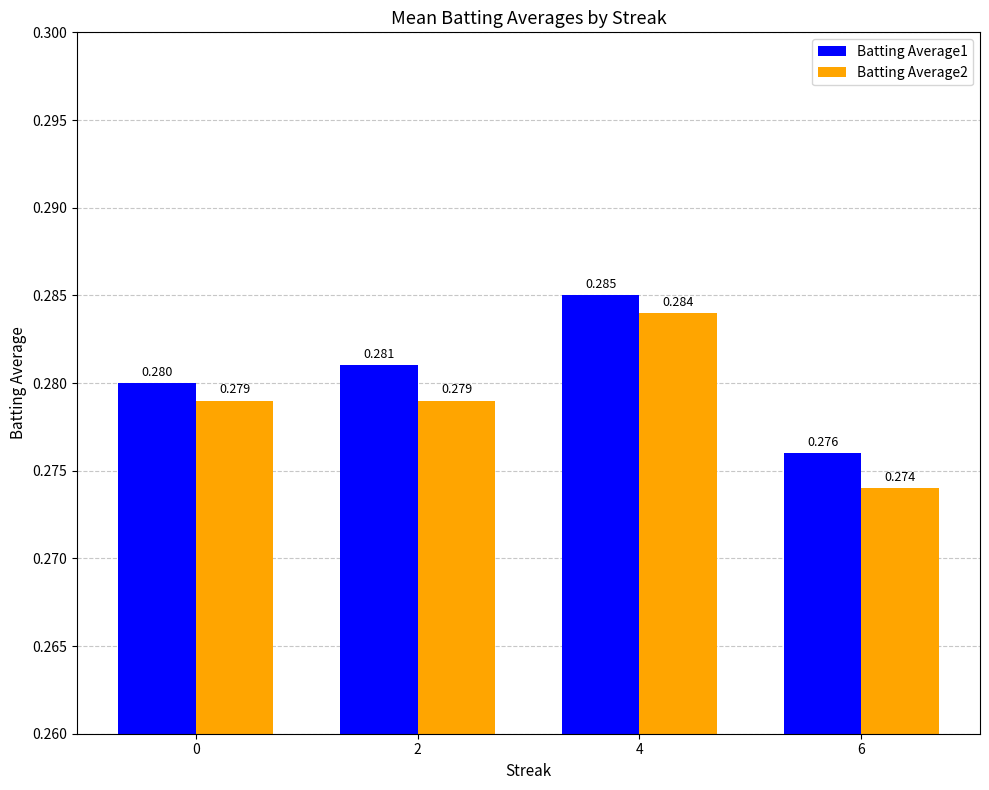

Count the Batting Average1 values in the range 0 to 1.

4